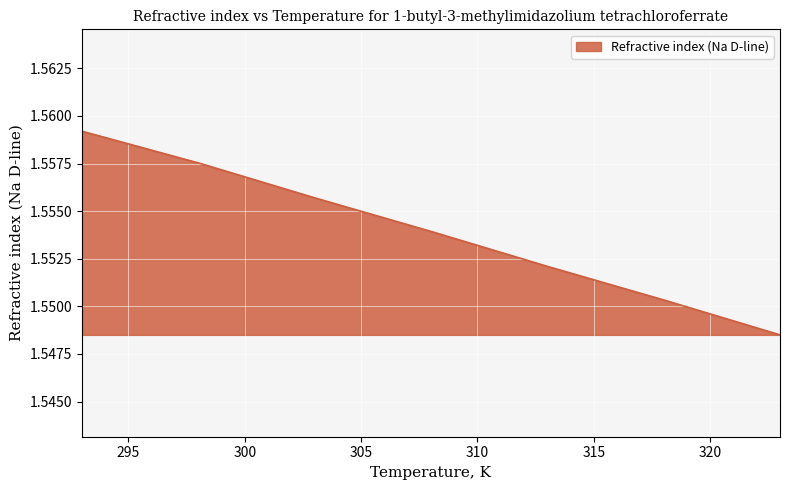

What is the sum of all values?

10.9